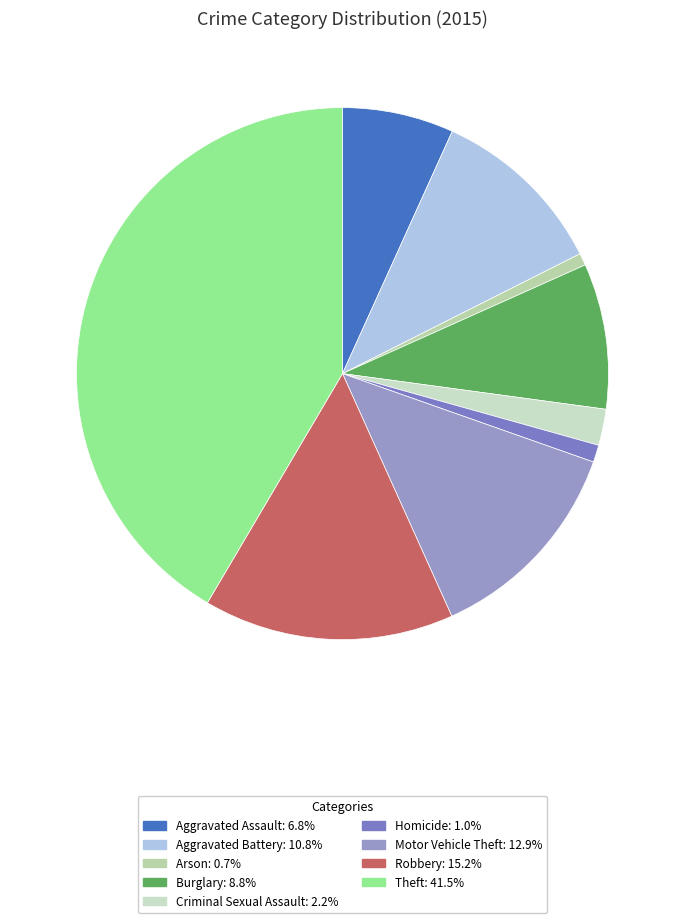

Approximately how many times larger is the value at Criminal Sexual Assault compared to Burglary?

0.2